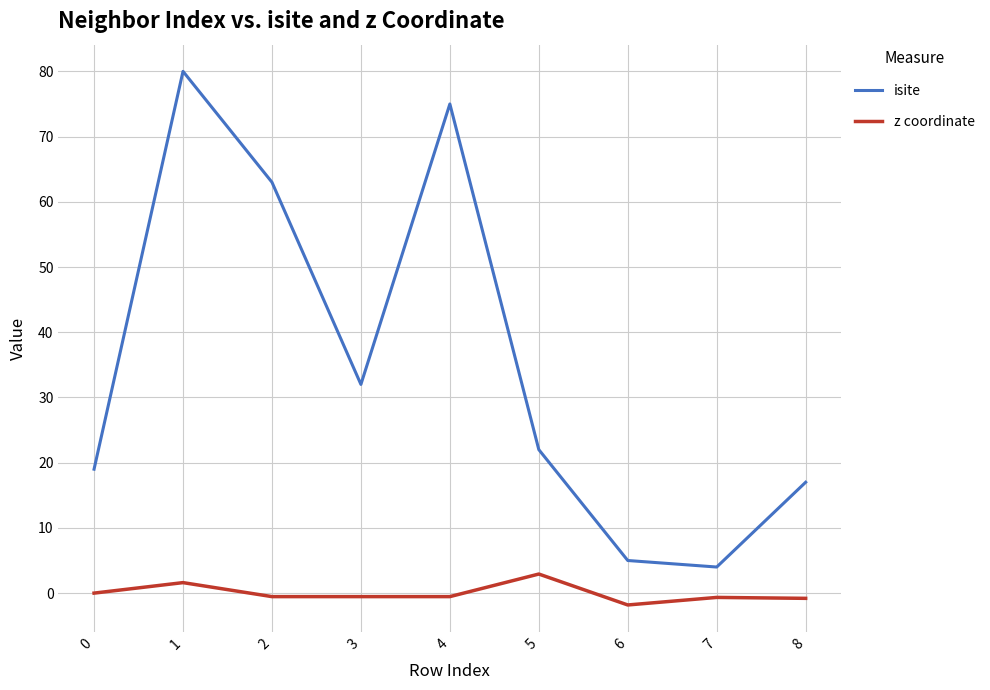

Rank the series by their average value, from lowest to highest.

z coordinate, isite